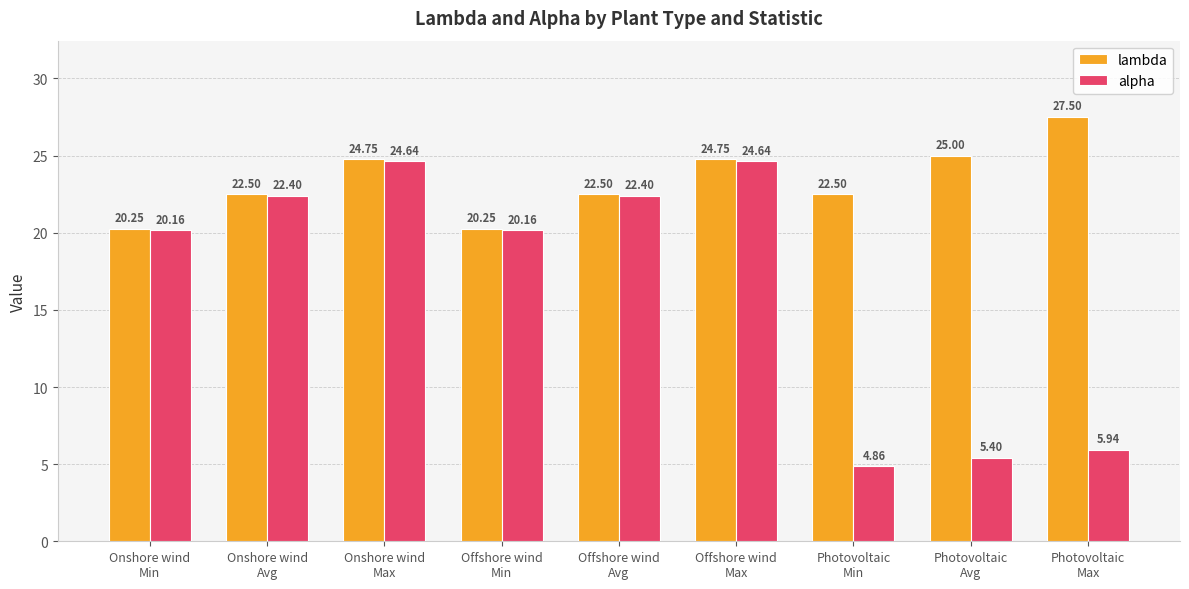

At which label does lambda first exceed 22?

Onshore wind
Avg